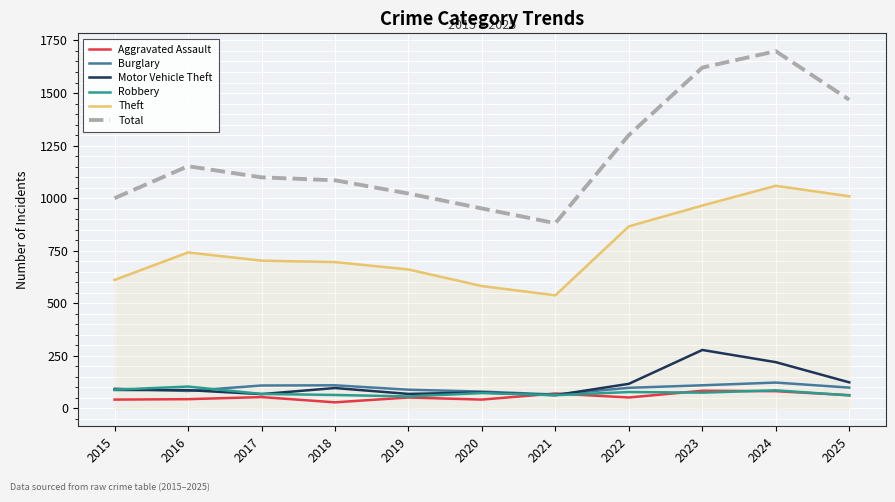

What is the spread (max minus min) of values at 2015?

958